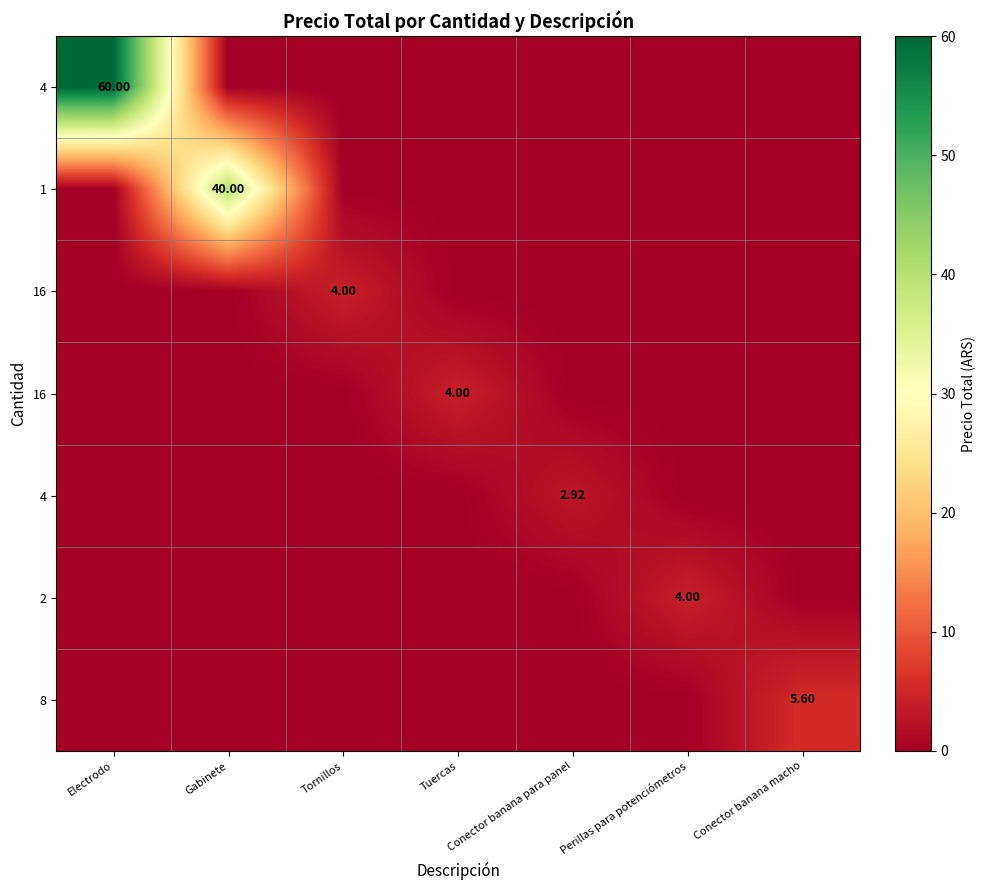

Which category has the lowest value across all series?

Gabinete